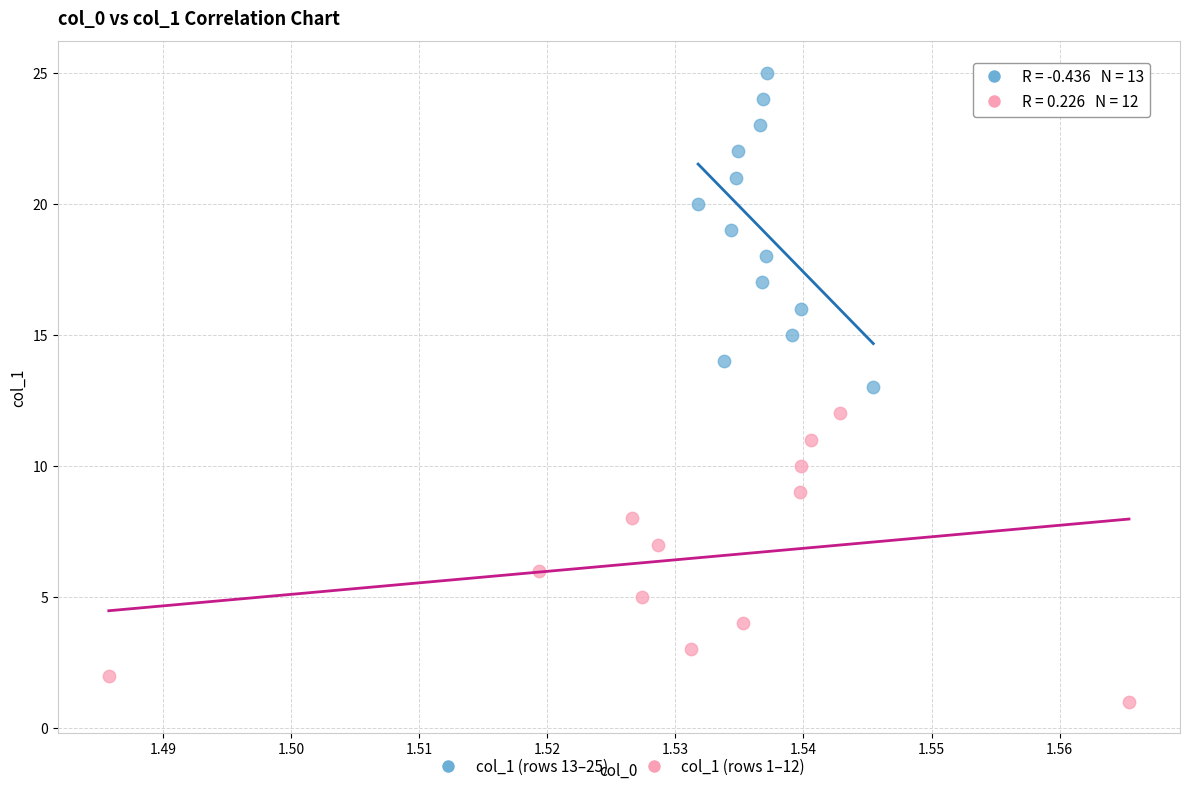

Which series contains the highest Y value?

col_1 (rows 13–25)